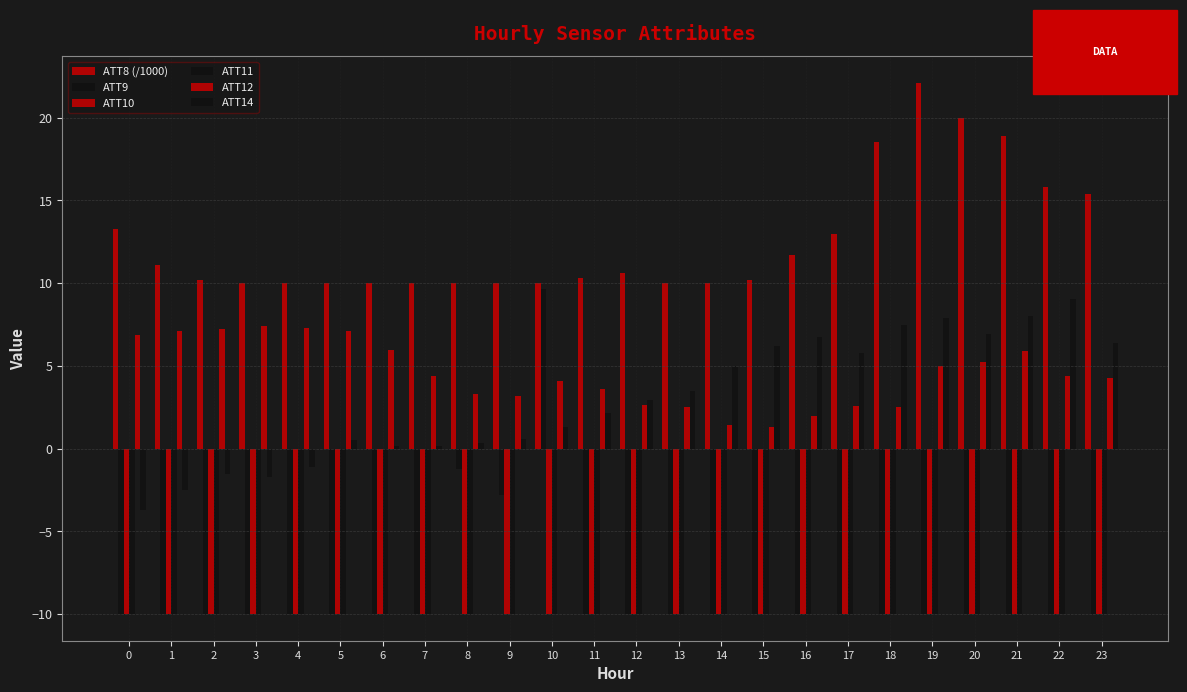

What is the difference between the ATT12 values at 18 and 2?

4.7